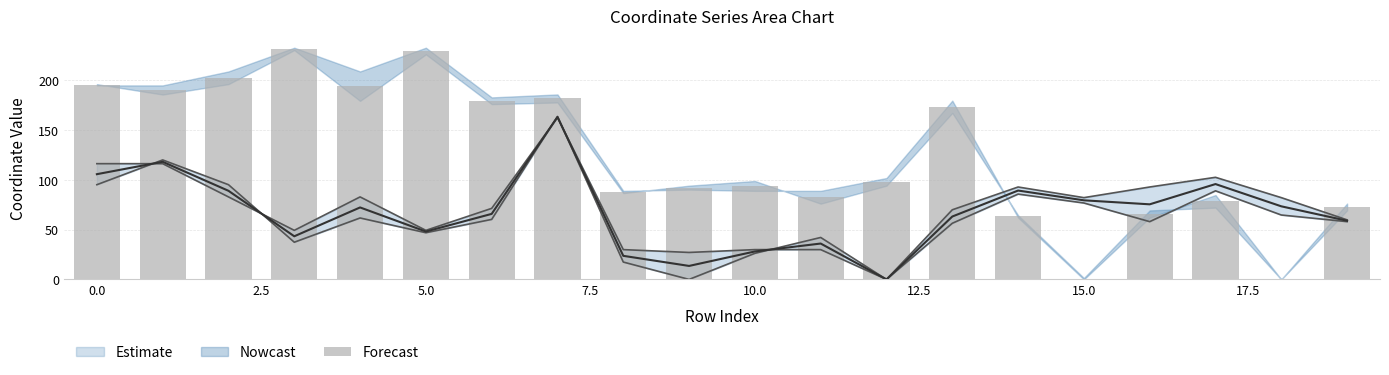

What is the sum of the values at 13 and 12.5?

352.5